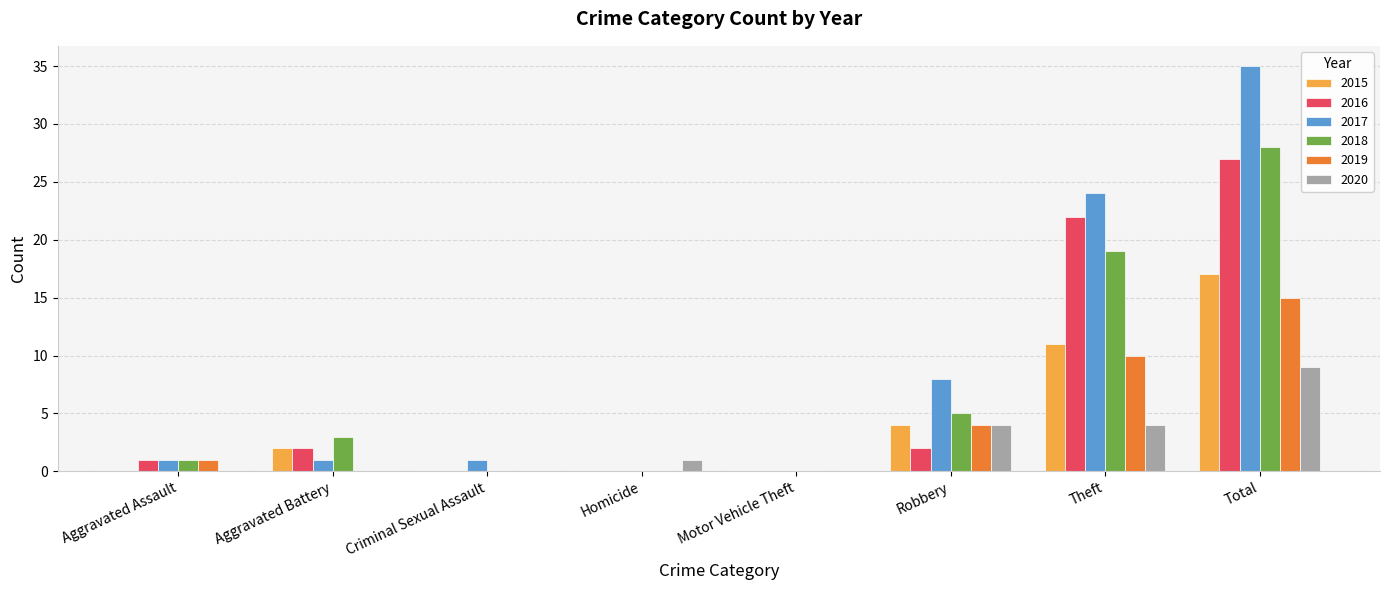

Does the chart contain stacked bars?

No